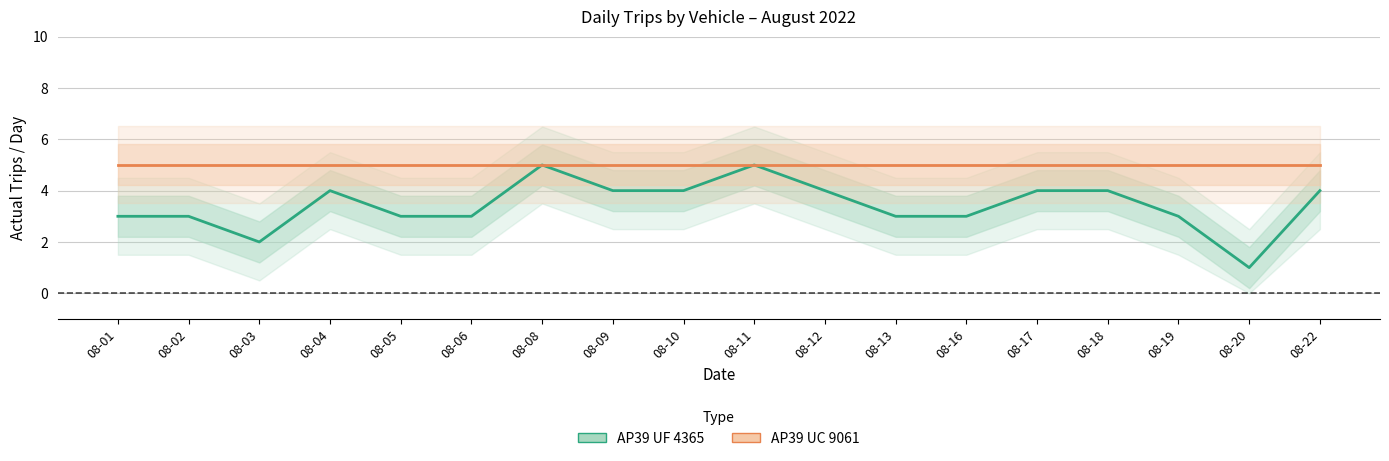

Rank the series by their average value, from lowest to highest.

AP39 UF 4365, AP39 UC 9061